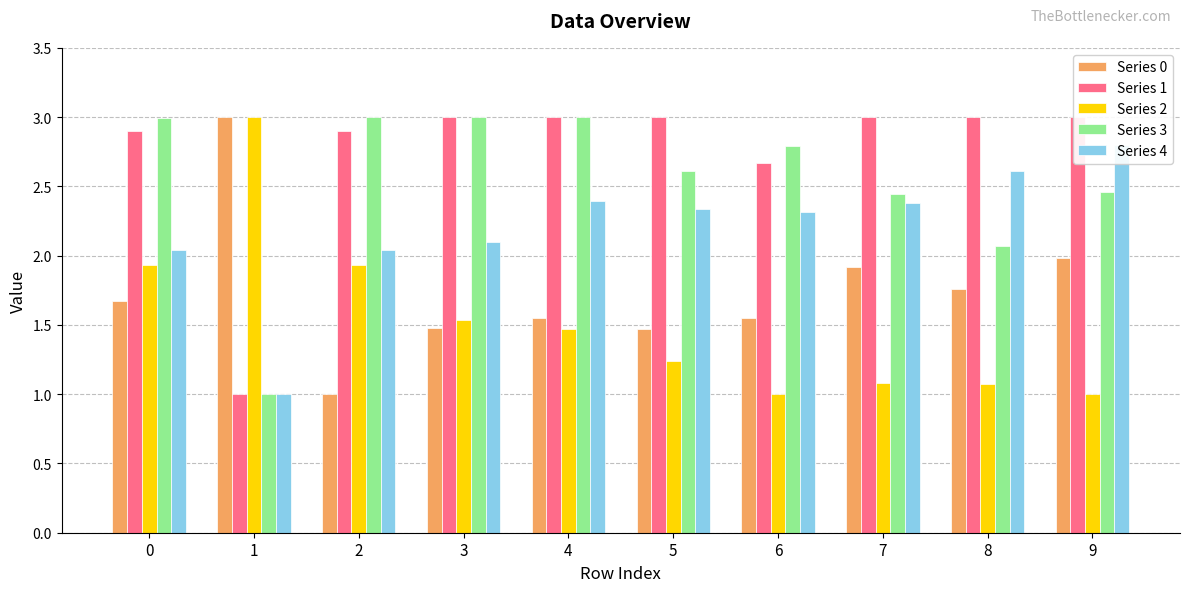

What is the value of the Series 2 bar at the 6th from the left?

1.2